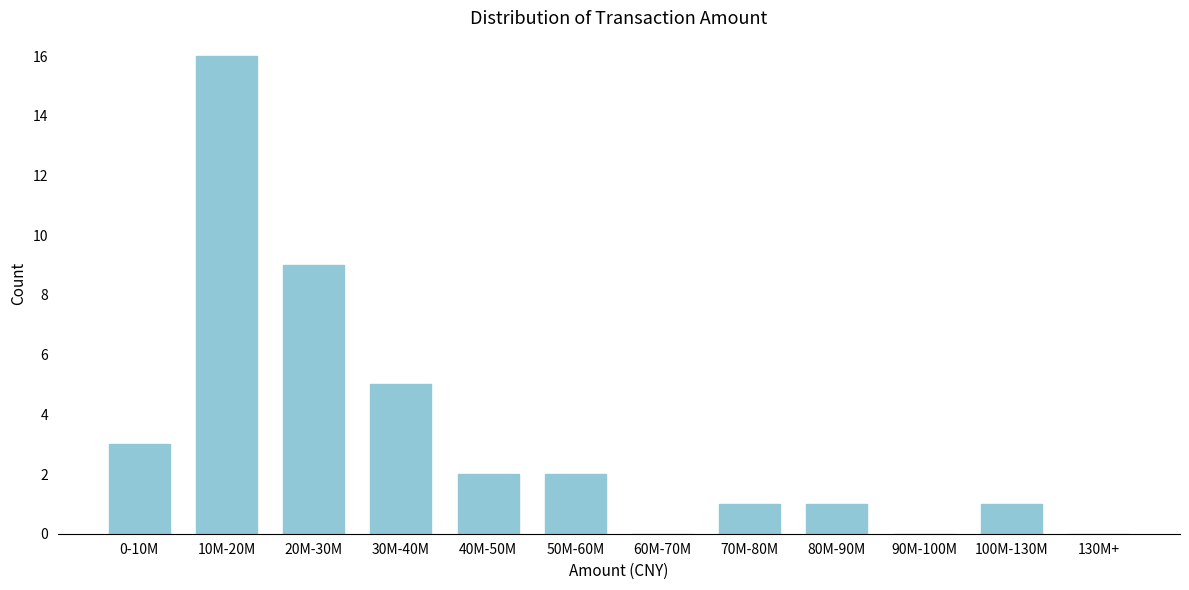

Reading right to left, list all the values displayed in this chart.

130M+=0	100M-130M=1	90M-100M=0	80M-90M=1	70M-80M=1	60M-70M=0	50M-60M=2	40M-50M=2	30M-40M=5	20M-30M=9	10M-20M=16	0-10M=3